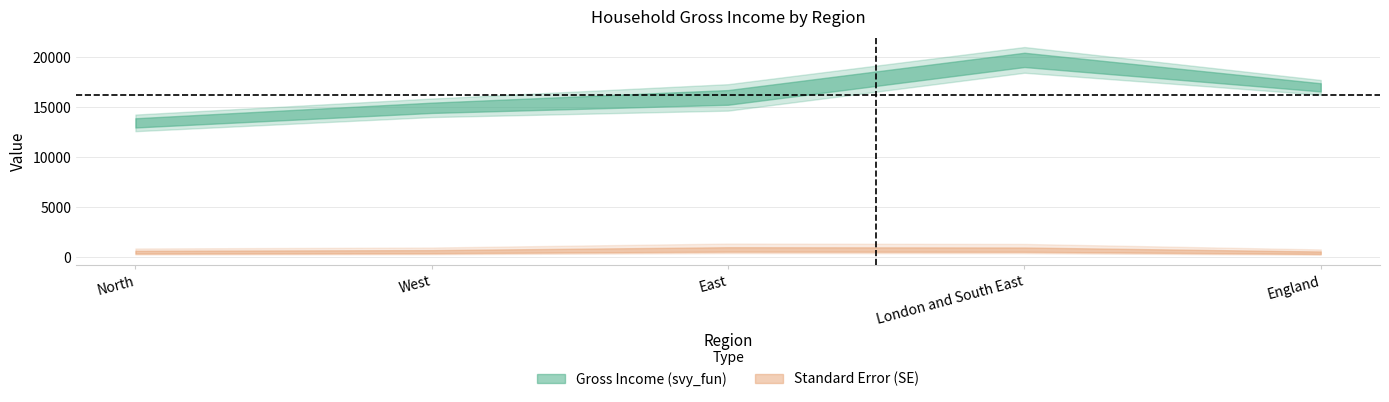

Reading right to left, what are all the values shown in this chart?

svy_fun: England=17000.5	London and South East=19754.4	East=15990.2	West=14946.9	North=13435.5
SE: England=410.0	London and South East=716.4	East=736.8	West=516.1	North=463.1